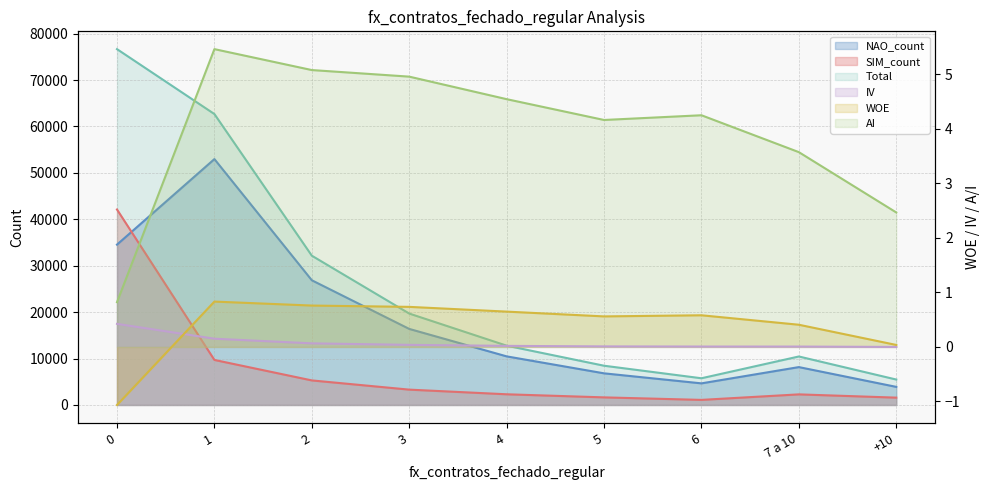

How many series are shown in this chart?

6